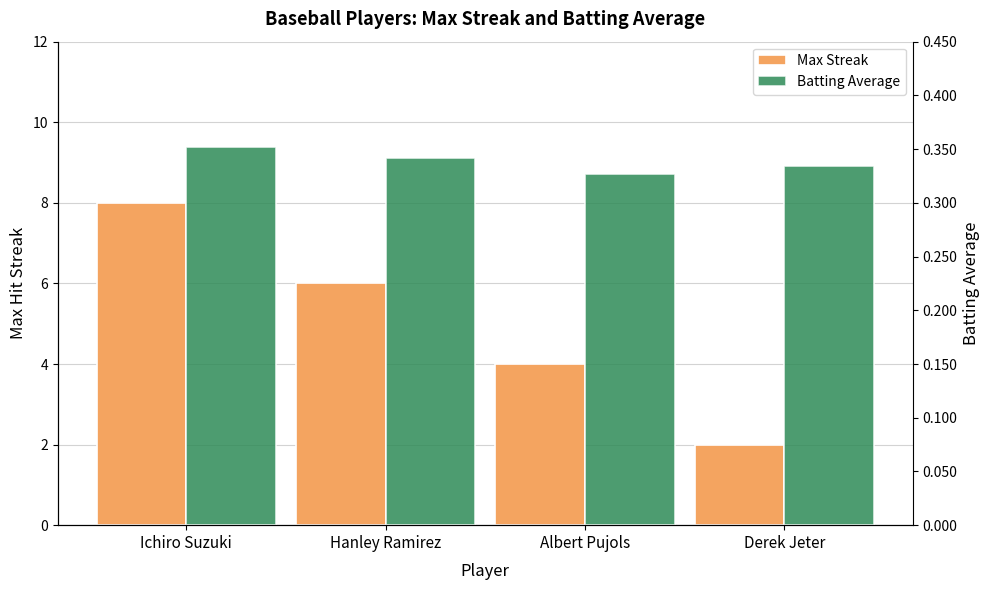

How many bars are there in total?

8